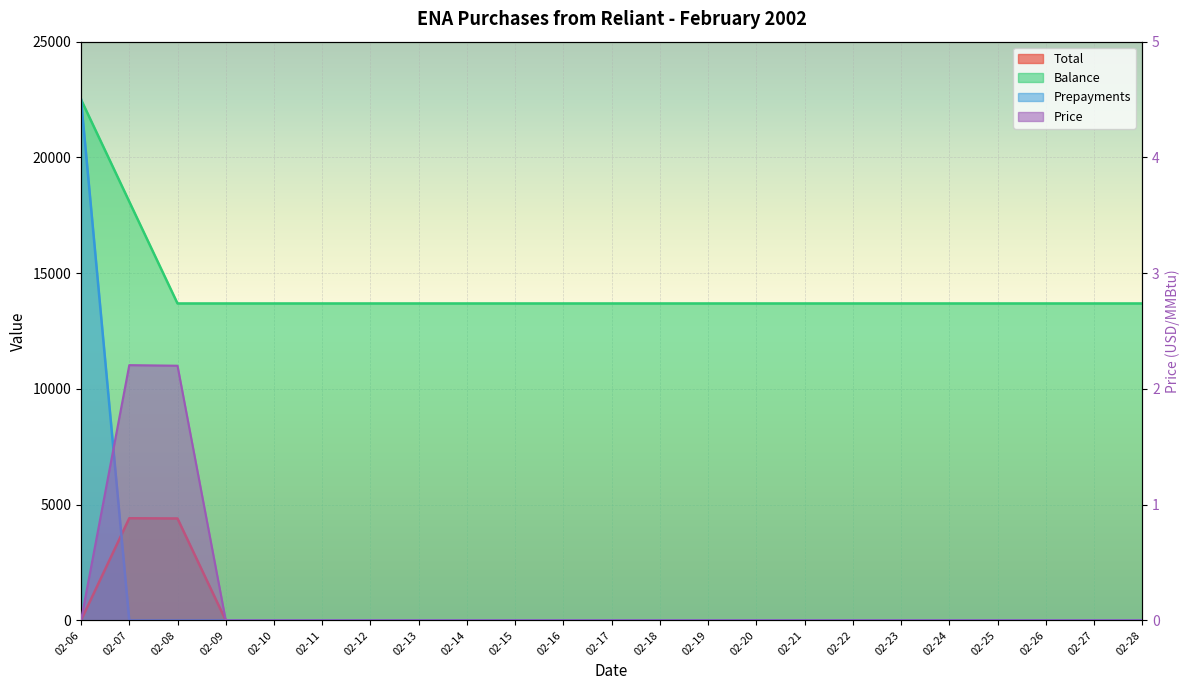

True or false: Prepayments has a value of 0.0 at 02-23.

True